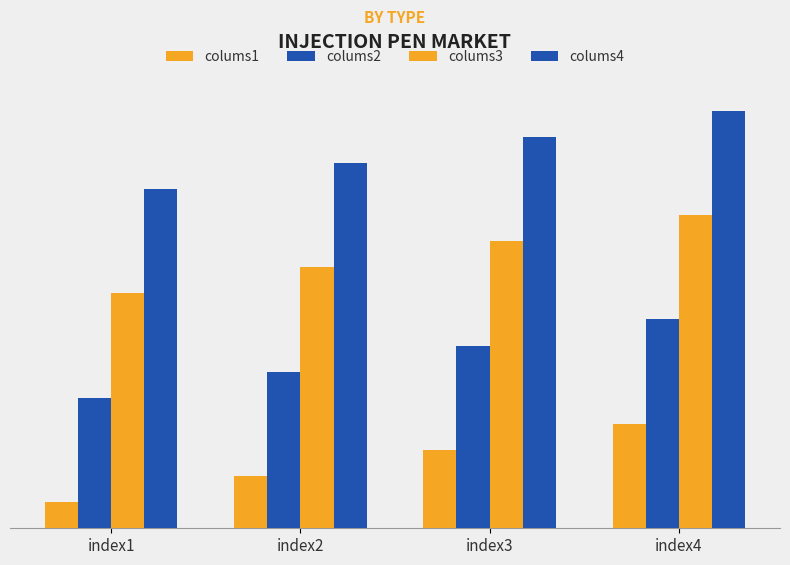

Are the bars horizontal?

No